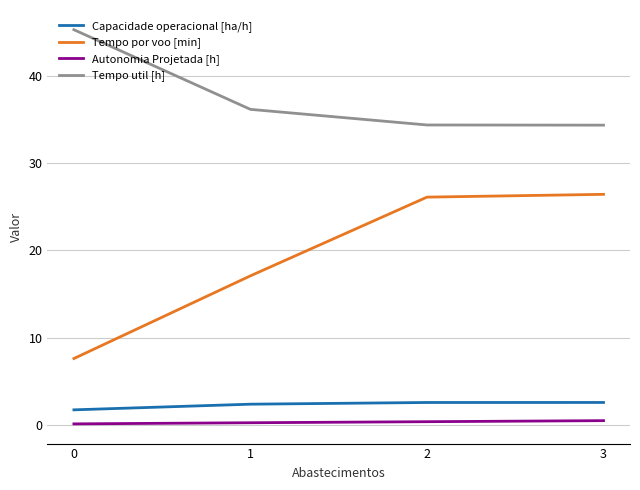

Is it true that Autonomia Projetada [h] equals 0.1 at 0?

True